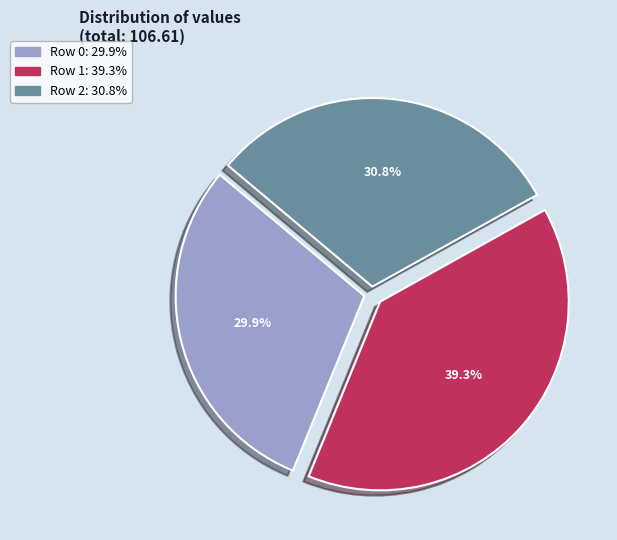

Is there any slice that represents more than half of the pie?

No